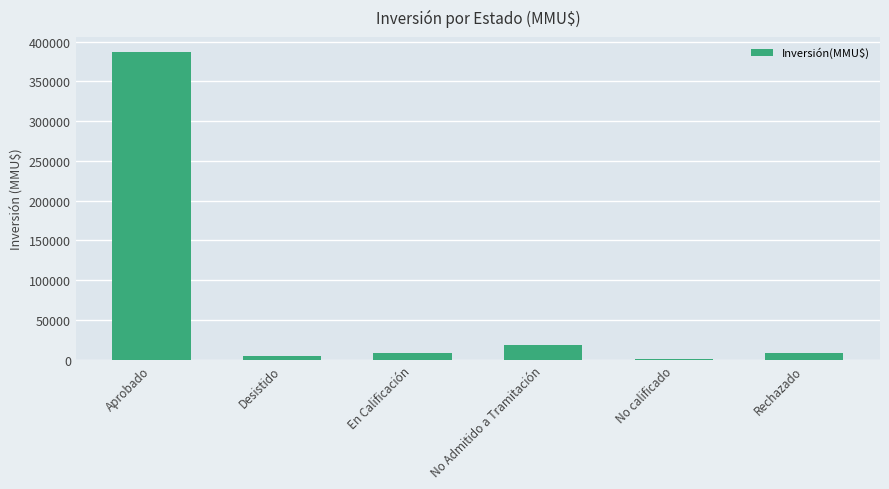

What is the maximum value shown in the chart?

386630